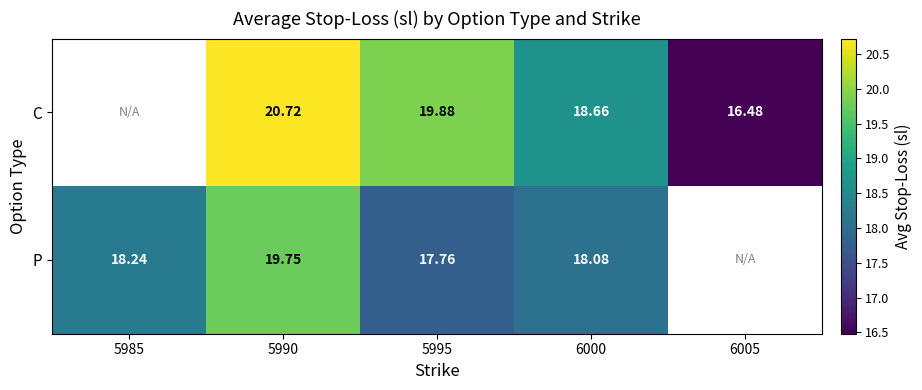

Is the value of P at 6000 greater than the value of C at 6000?

No